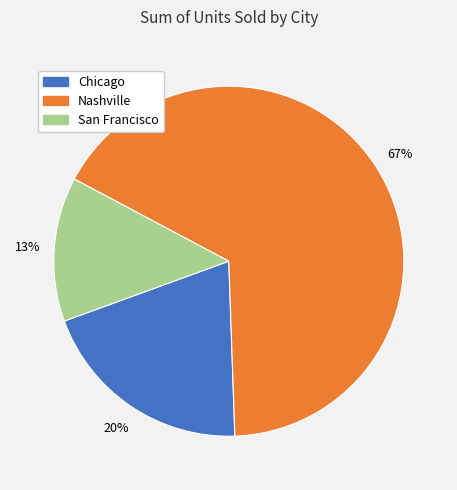

Which slice represents more than half of the pie?

Nashville